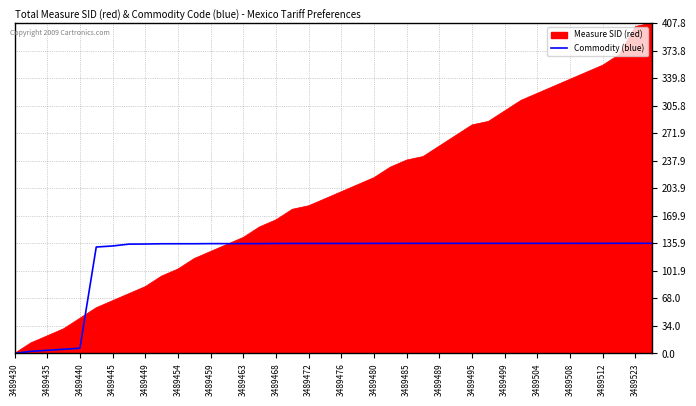

Rank the series by their average value, from lowest to highest.

Commodity (blue), Measure SID (red)